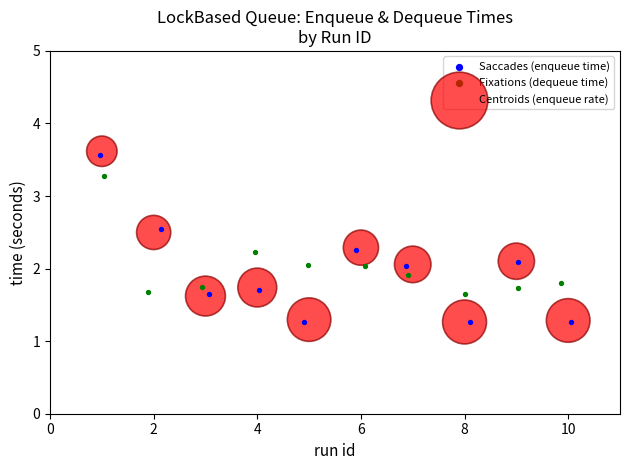

Which series has the widest spread of Y values?

Centroids (enqueue rate)